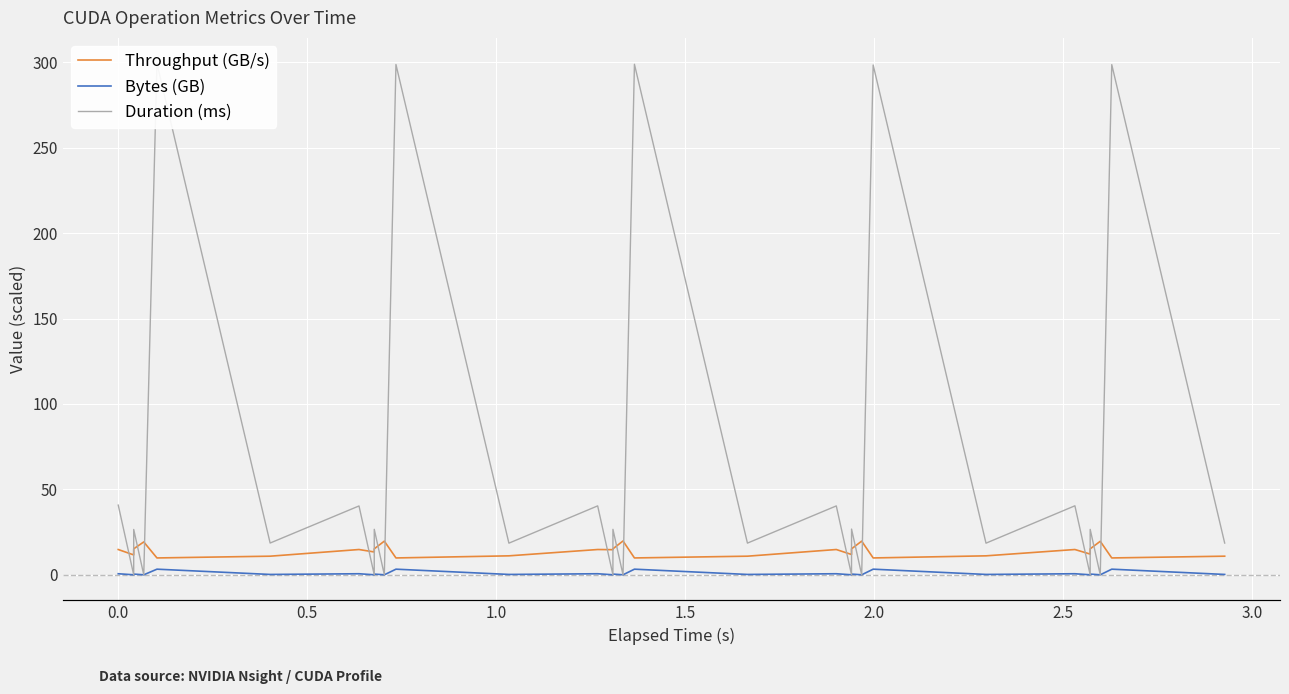

Count the number of categories in the chart.

30